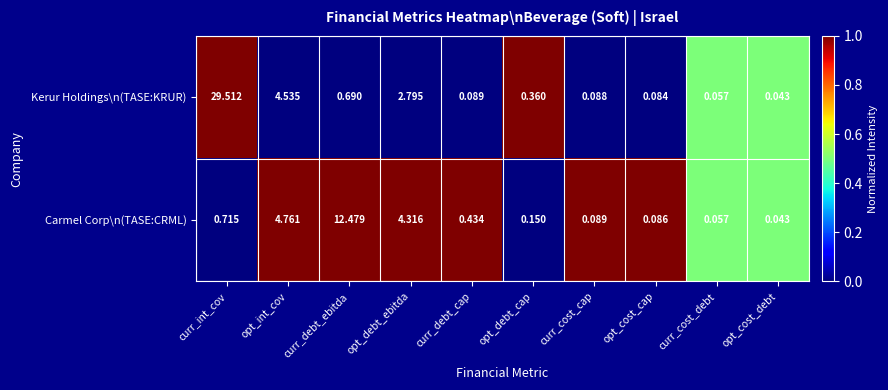

What is the maximum value shown in the chart?

29.5